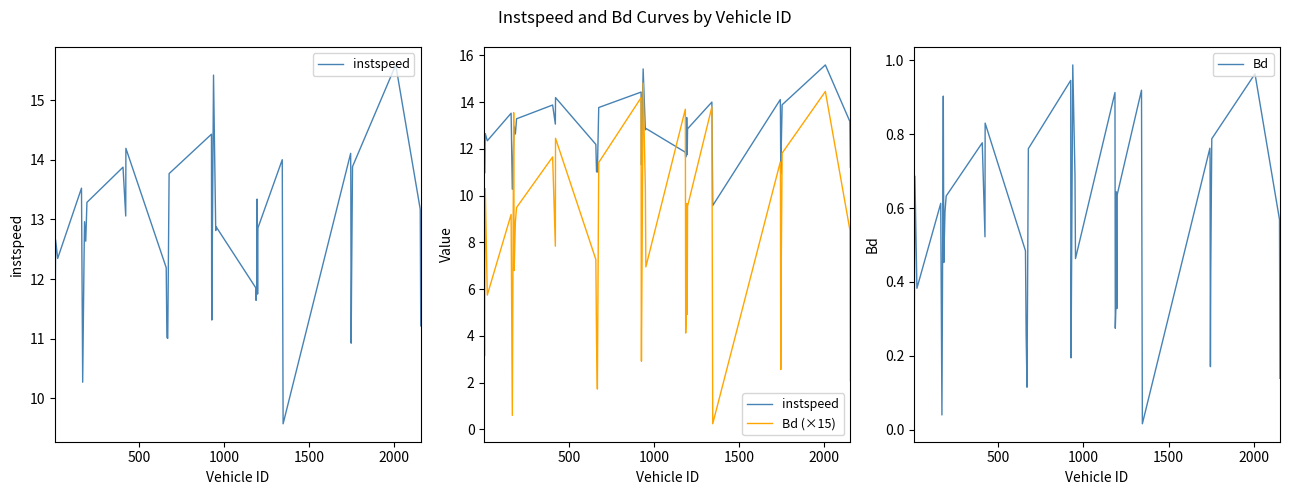

Rank the series by their average value, from lowest to highest.

Bd, Bd (×15), instspeed